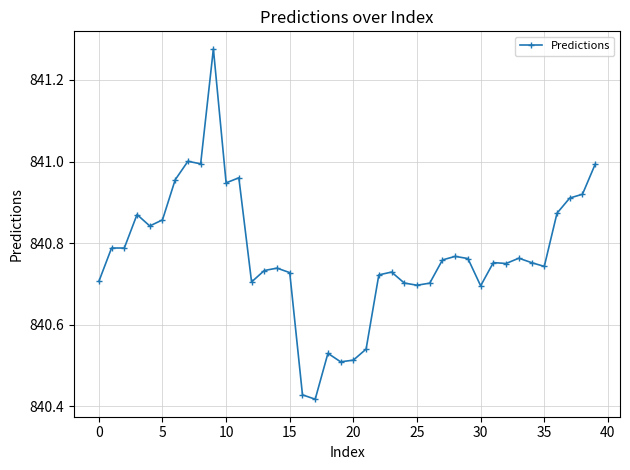

True or false: the data has more than 0 interior local peaks.

True